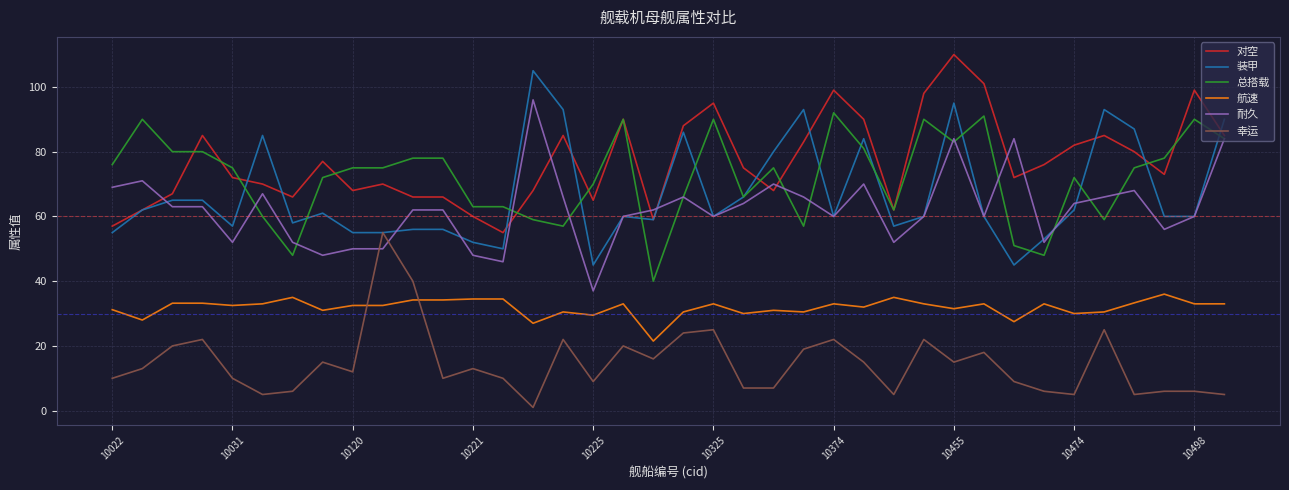

What is the difference between the second highest and minimum values in the 总搭载 series?

51.0